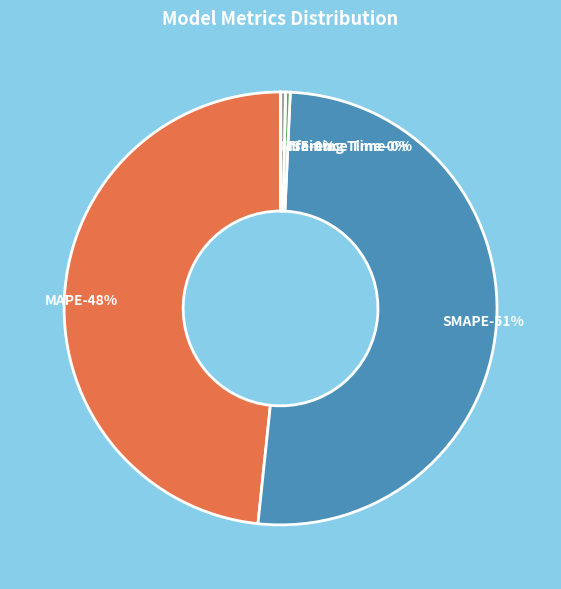

Do MAPE and SMAPE together represent more than half of the pie?

Yes